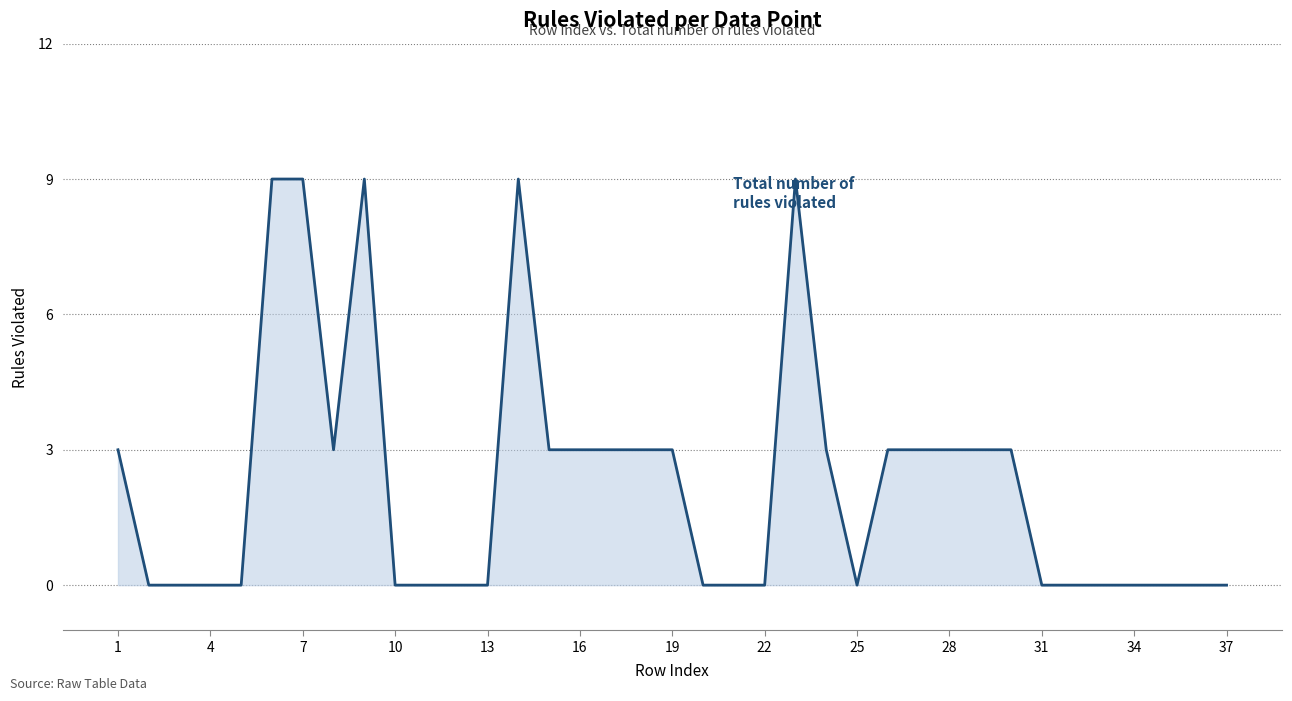

What is the greatest value displayed?

9